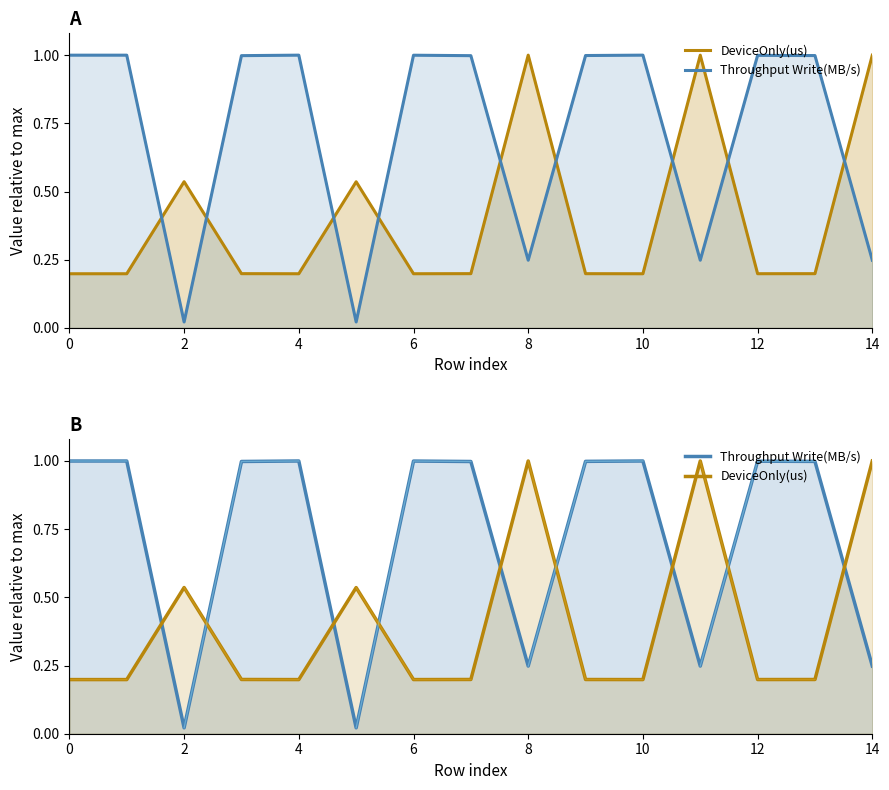

True or false: Throughput Write(MB/s) has more than 0 interior local peaks.

True